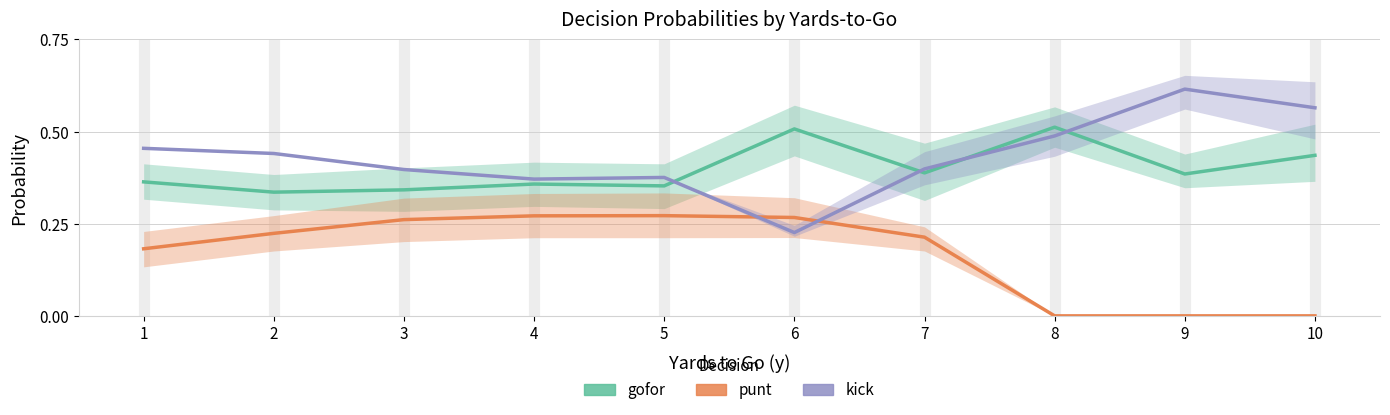

Rank the categories by gofor value from lowest to highest.

2, 3, 5, 4, 1, 9, 7, 10, 6, 8